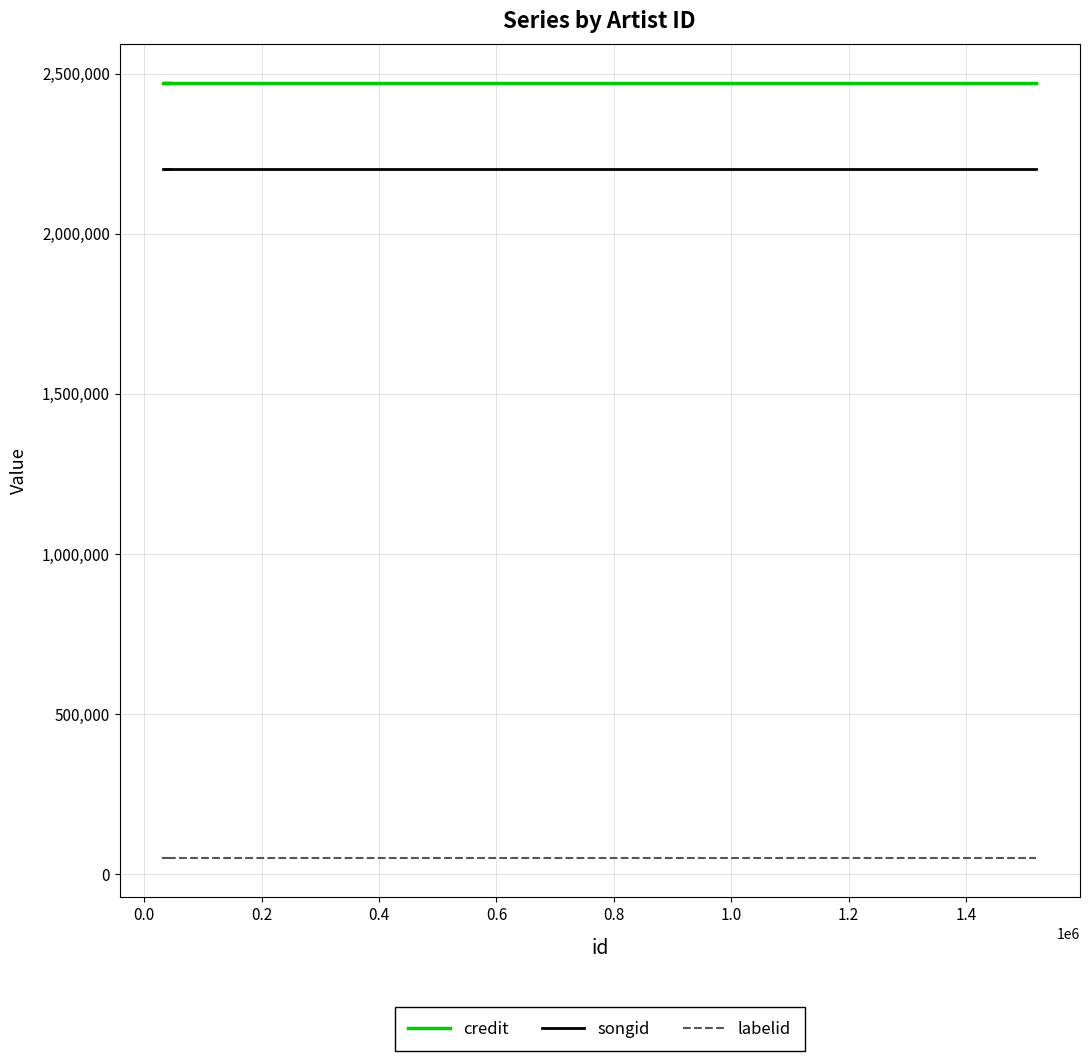

True or false: songid and credit intersect in this chart.

False